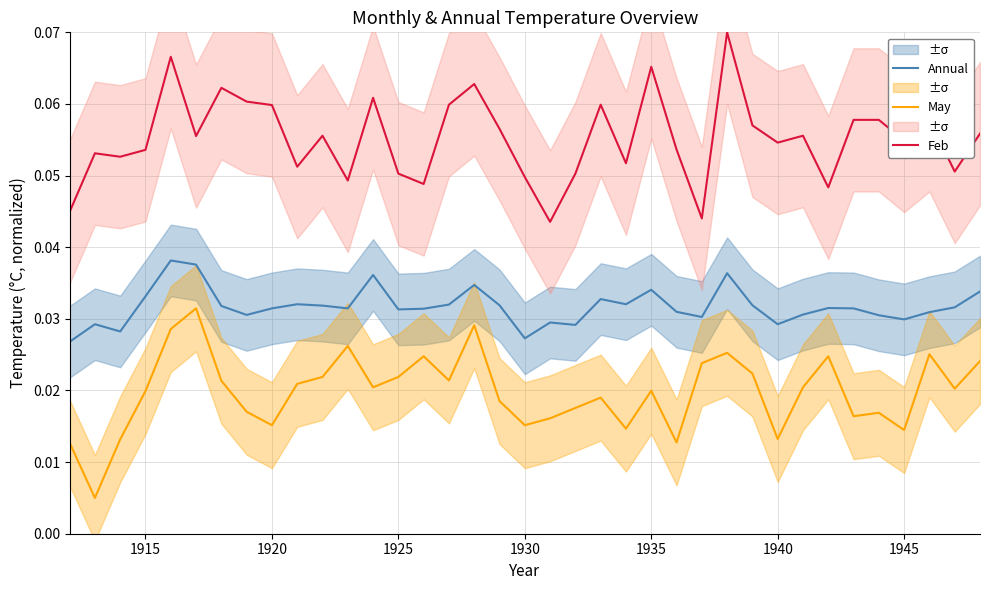

True or false: May and Annual intersect in this chart.

False